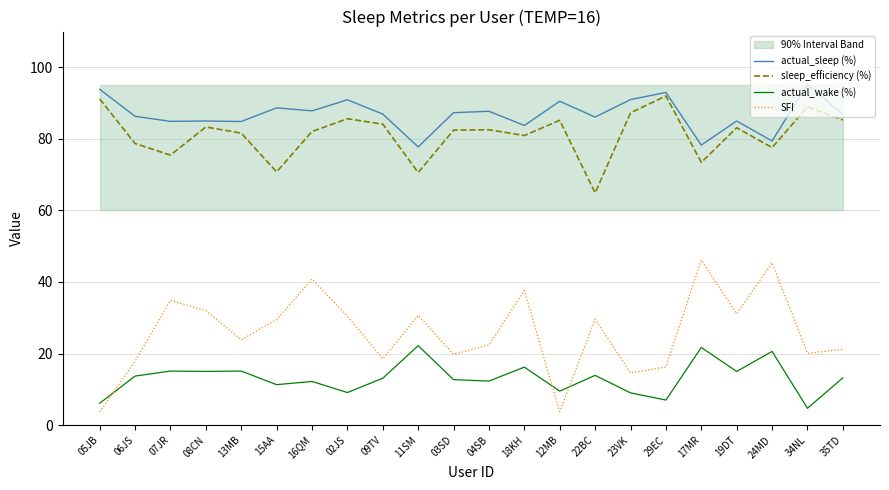

Which has a higher value, 07JR or 06JS?

06JS